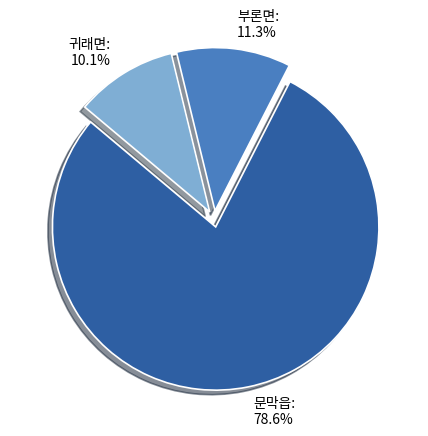

What is the largest slice in the pie chart?

문막읍